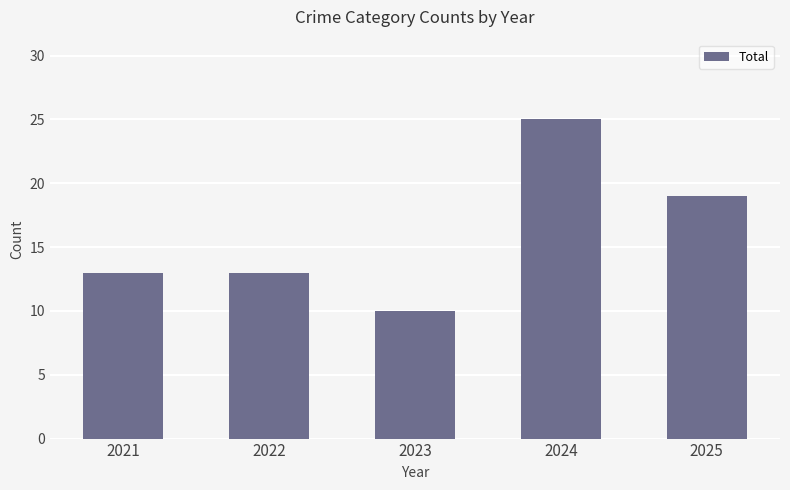

How many bars are there in total?

5